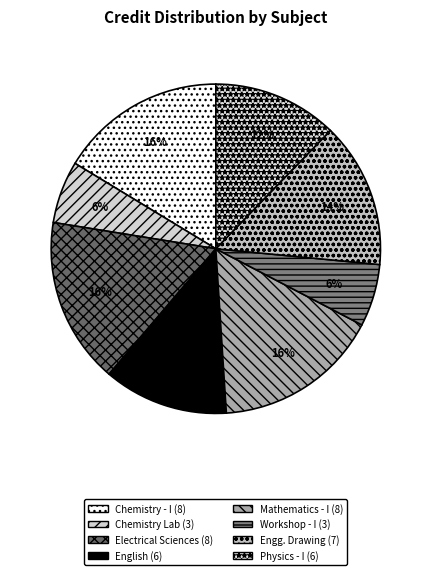

Which slice is the smallest?

Chemistry Laboratory